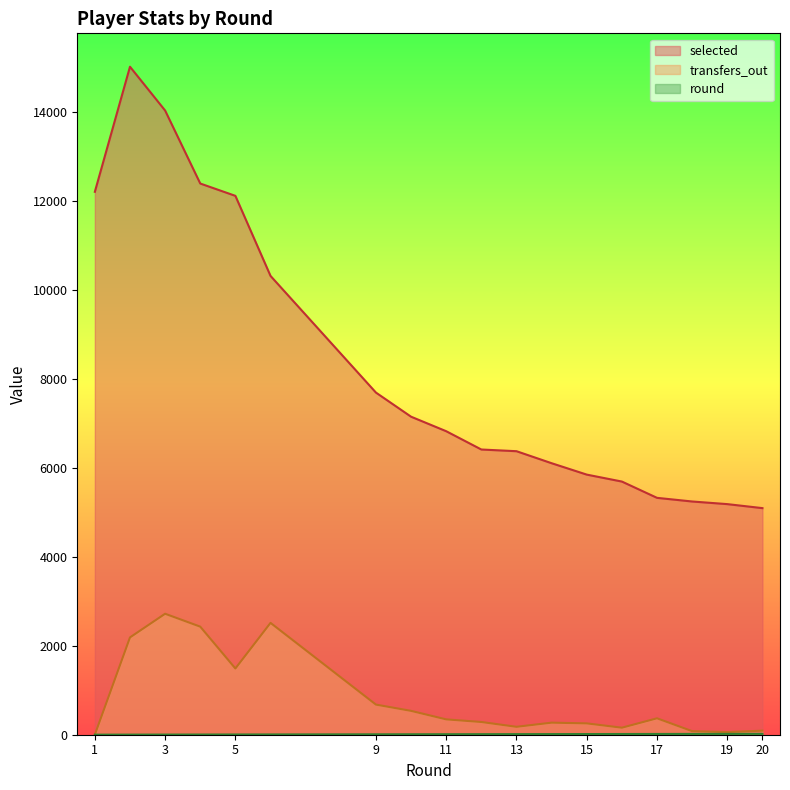

True or false: selected has a value of 6370 at 13.

True